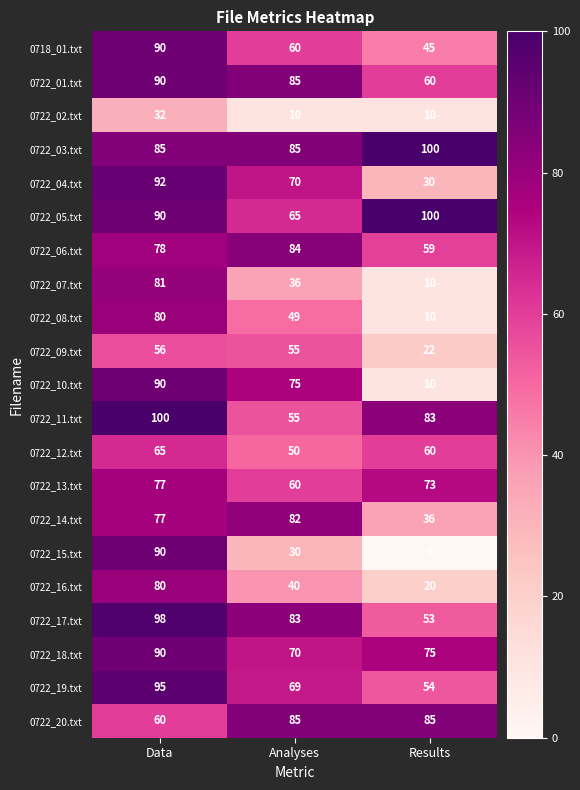

What is the total value across all series at Data?

1696